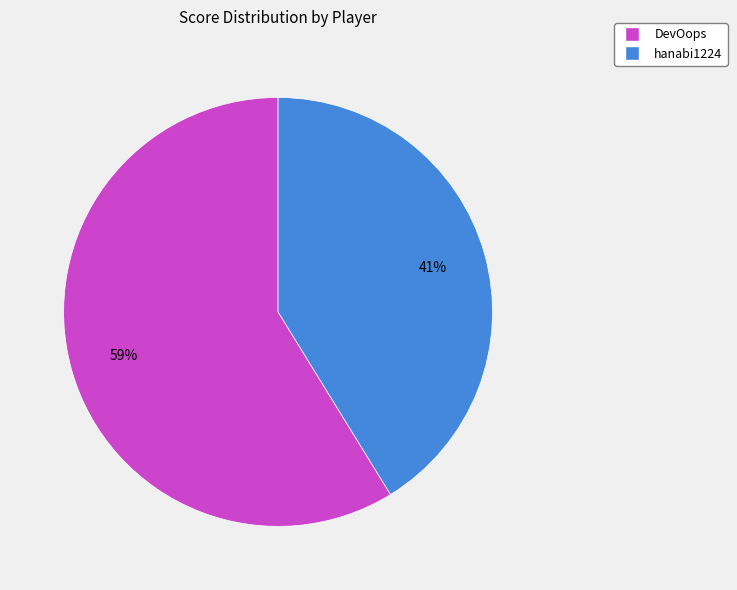

Is there any slice that represents more than half of the pie?

Yes